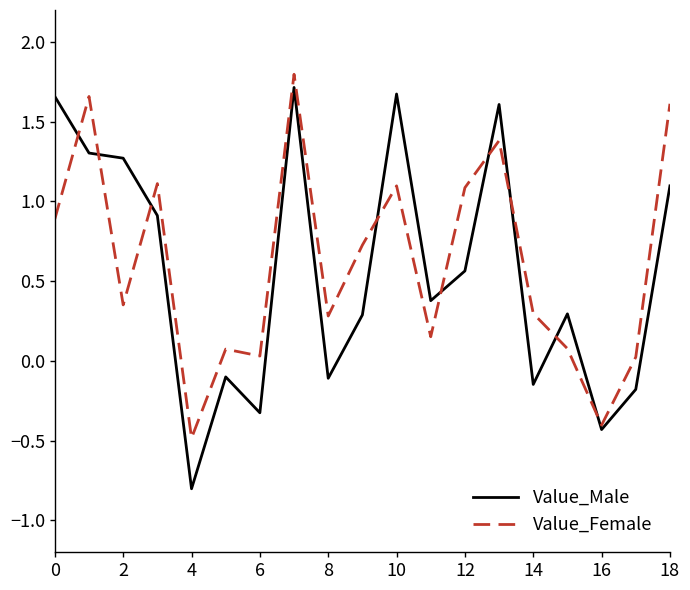

What is the highest value of the Value_Female series?

1.8